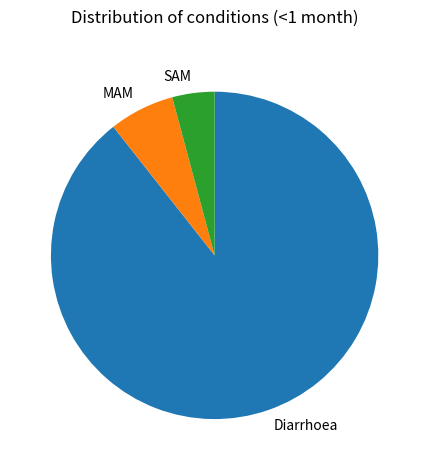

Which category has the smallest portion of the pie?

SAM